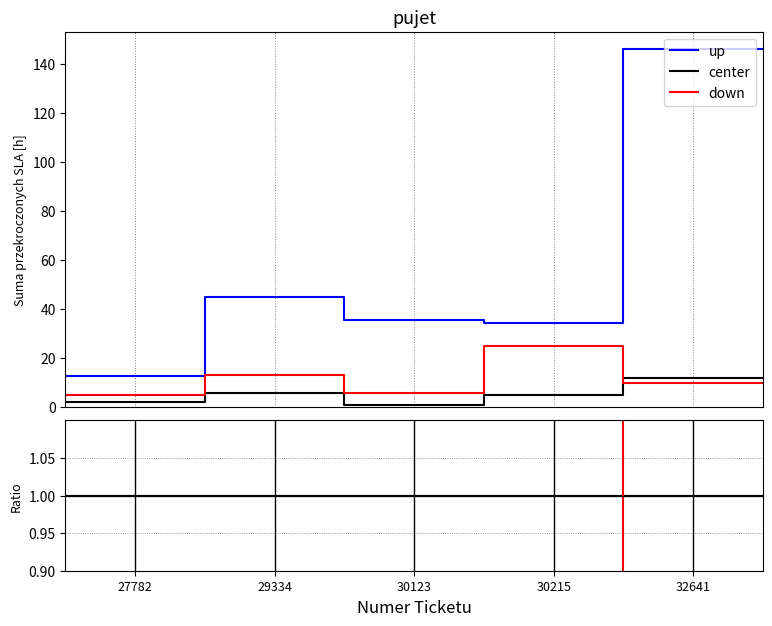

What is the lowest value of the center series?

1.0